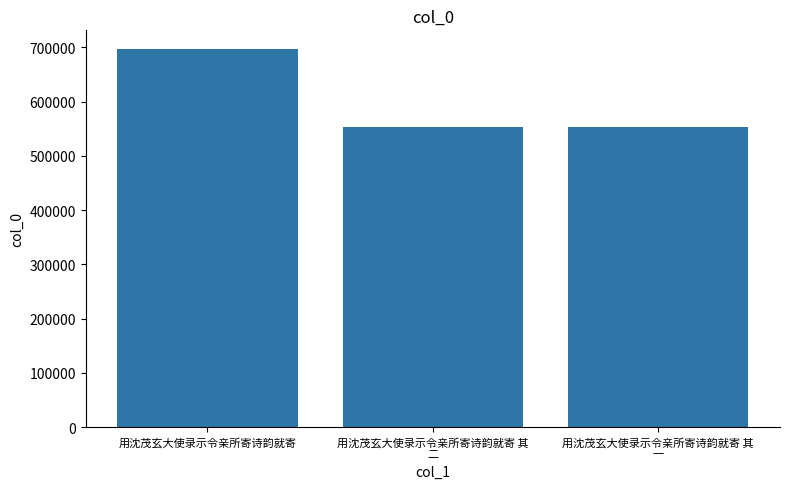

Read the value at 用沈茂玄大使录示令亲所寄诗韵就寄, to the nearest 100.

696500